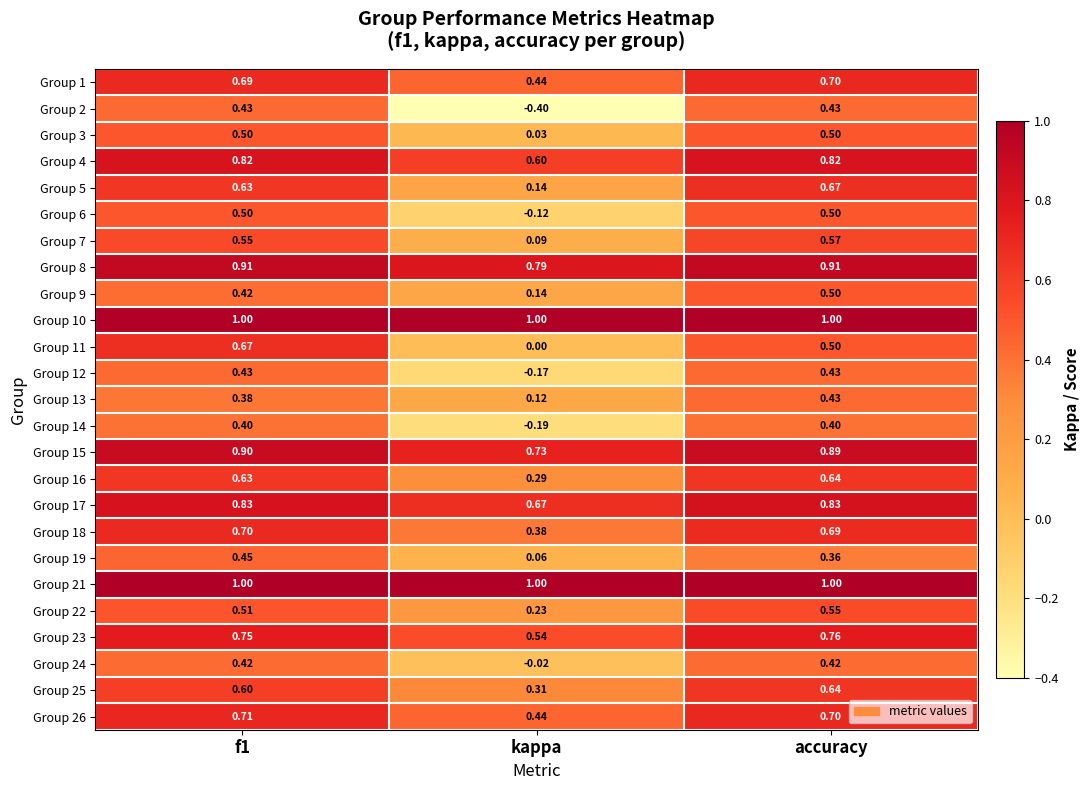

At which category is the sum across all series the highest?

accuracy